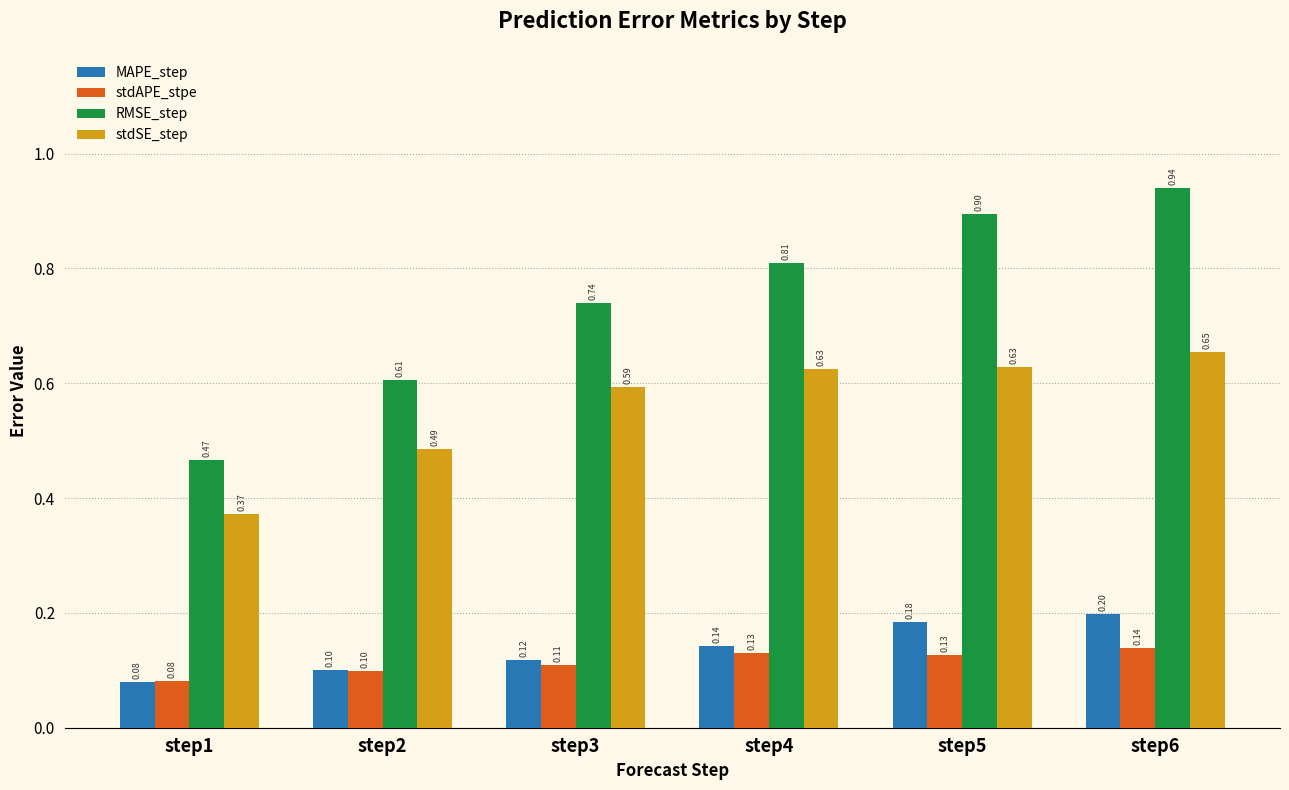

How many groups of bars are there?

6